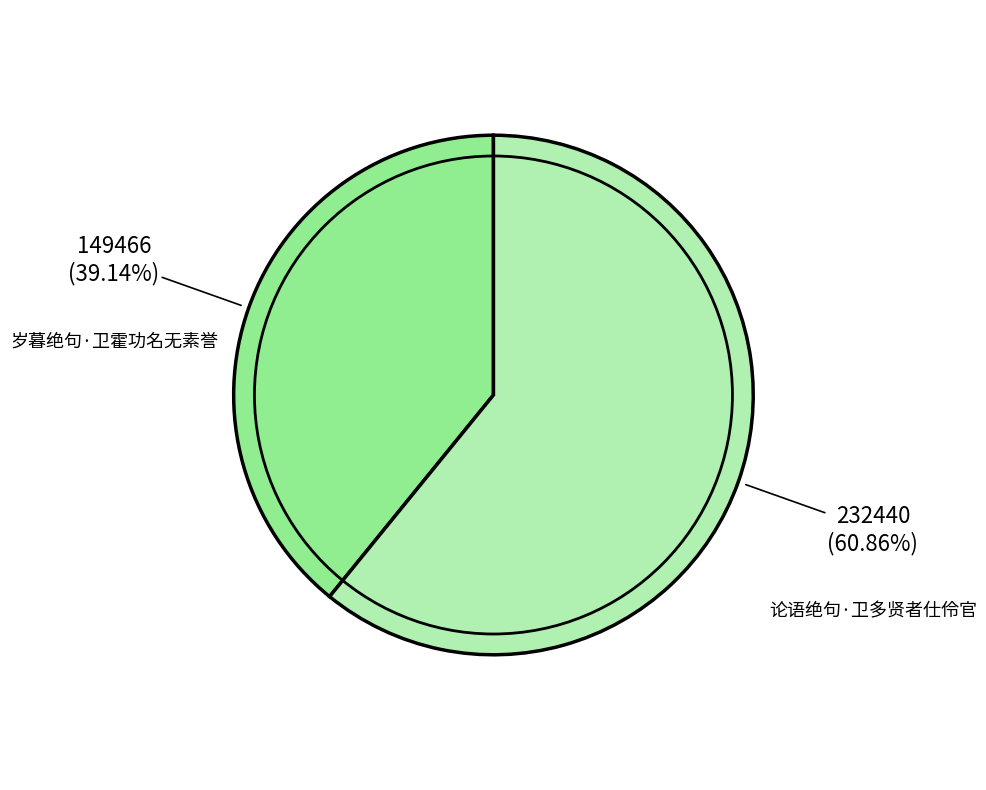

Is there a majority slice in this chart?

Yes